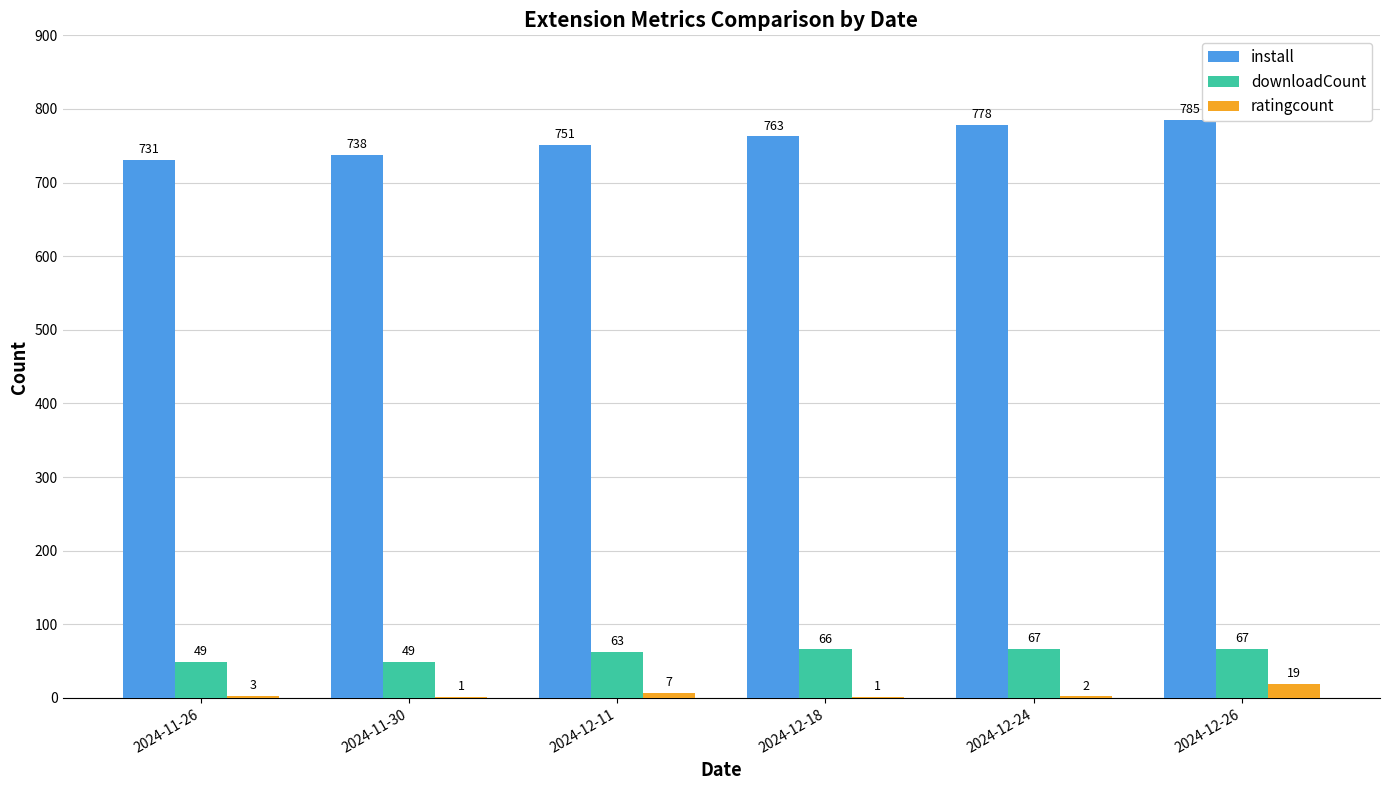

Reading right to left, transcribe all the data shown in this chart.

install: 785	778	763	751	738	731
downloadCount: 67	67	66	63	49	49
ratingcount: 19	2	1	7	1	3